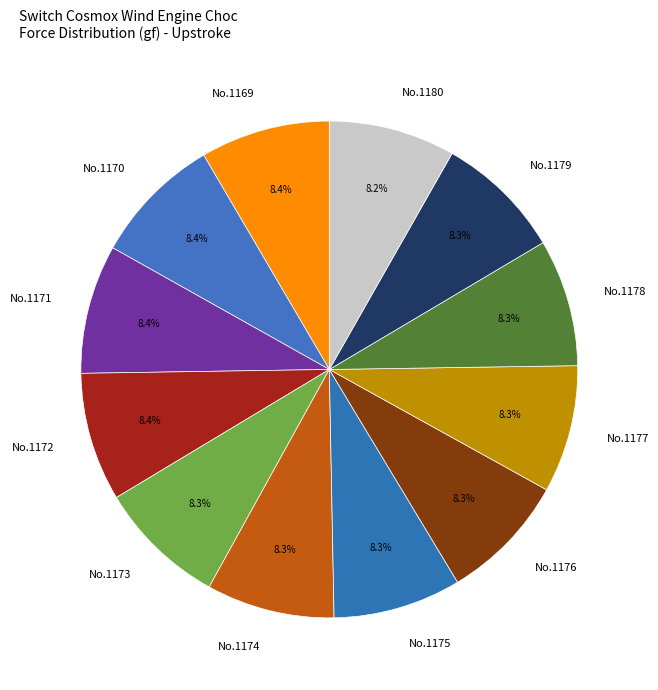

Do No.1173 and No.1171 together represent more than half of the pie?

No